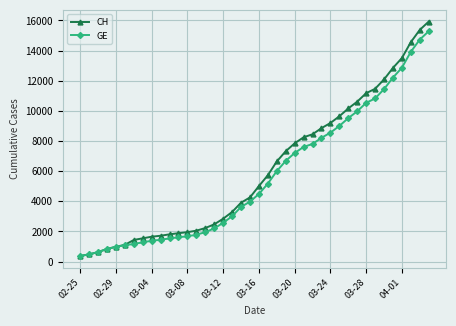

What is the maximum value shown in the chart?

15926